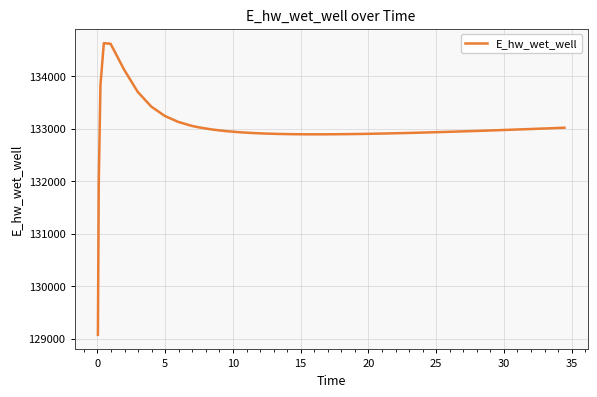

What is the average value?

132999.5